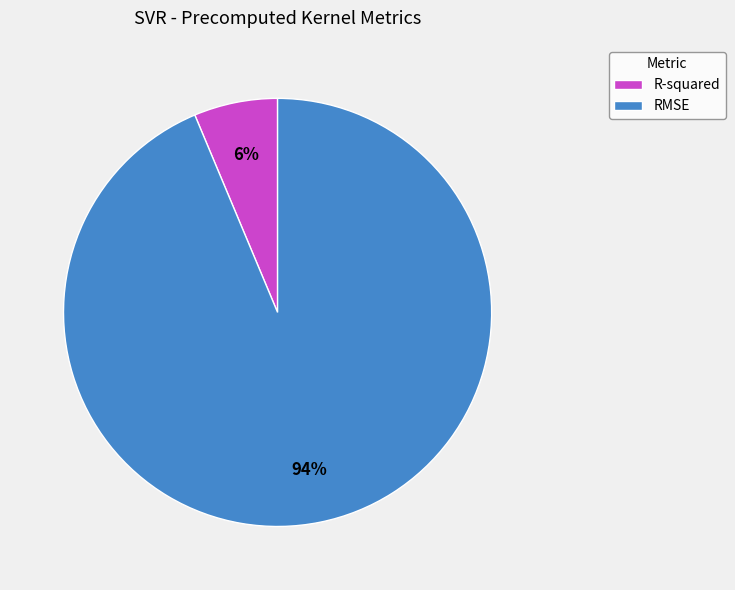

Rank the categories by value from highest to lowest.

RMSE, R-squared